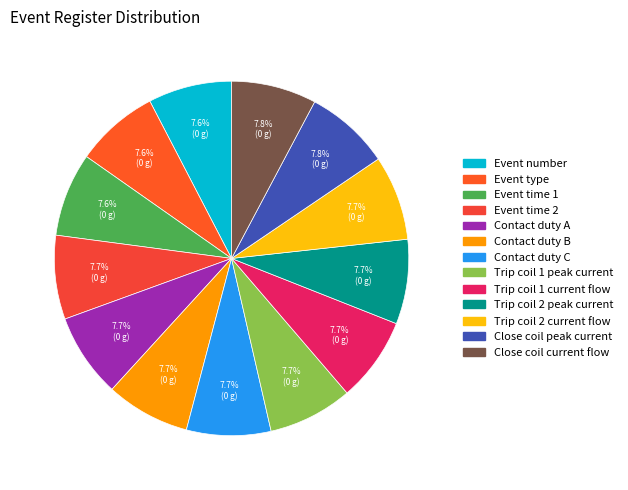

Does Close coil current flow represent more than half of the total?

No